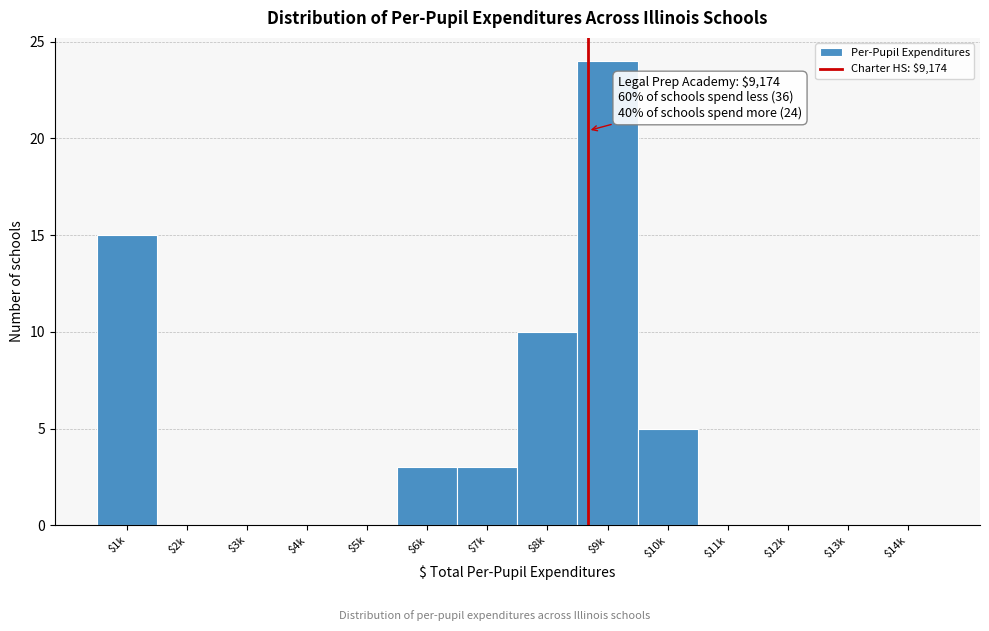

The chart shows a value of -8 at $14k. True or false?

False